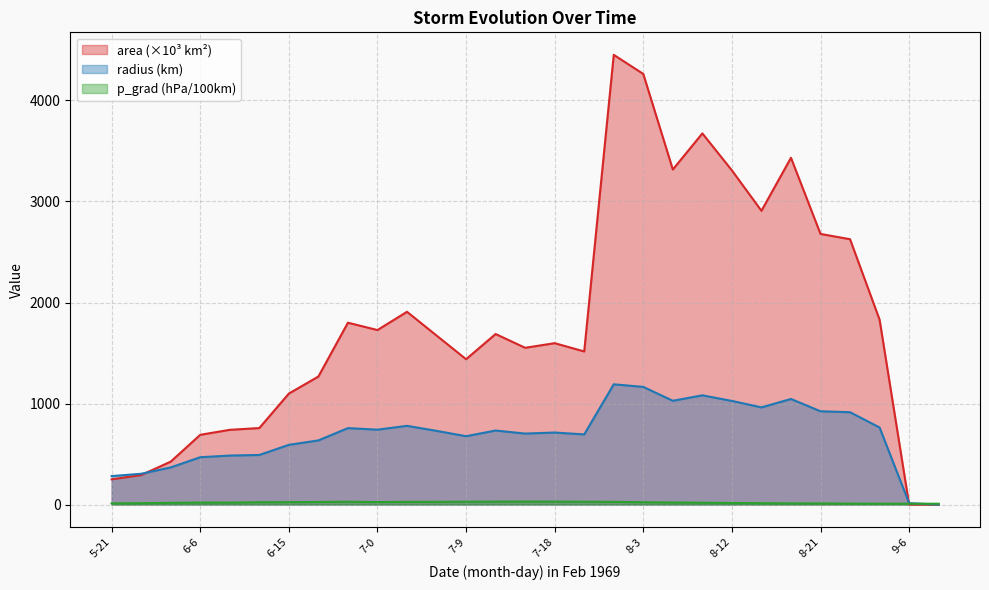

At which label is radius closest to 595?

6-15